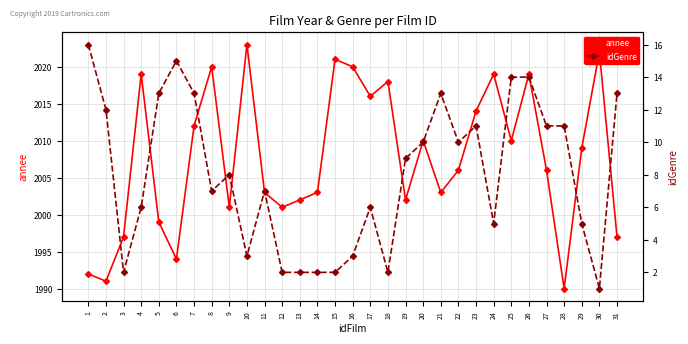

What are all the series names shown in the legend?

annee, idGenre